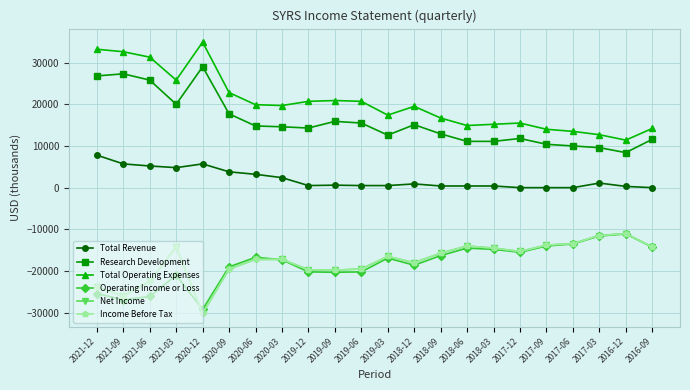

Which series changed the most between 2020-03 and 2017-09?

Total Operating Expenses